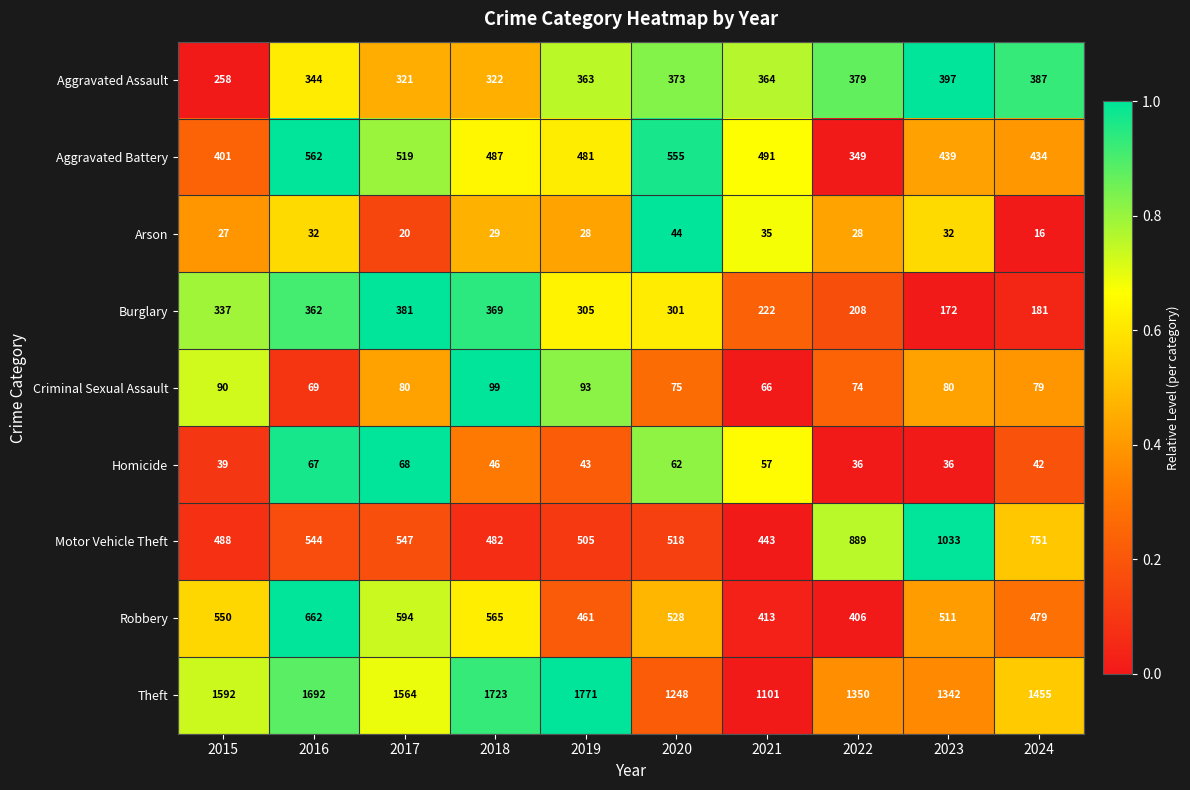

At which category is the sum across all series the highest?

2016